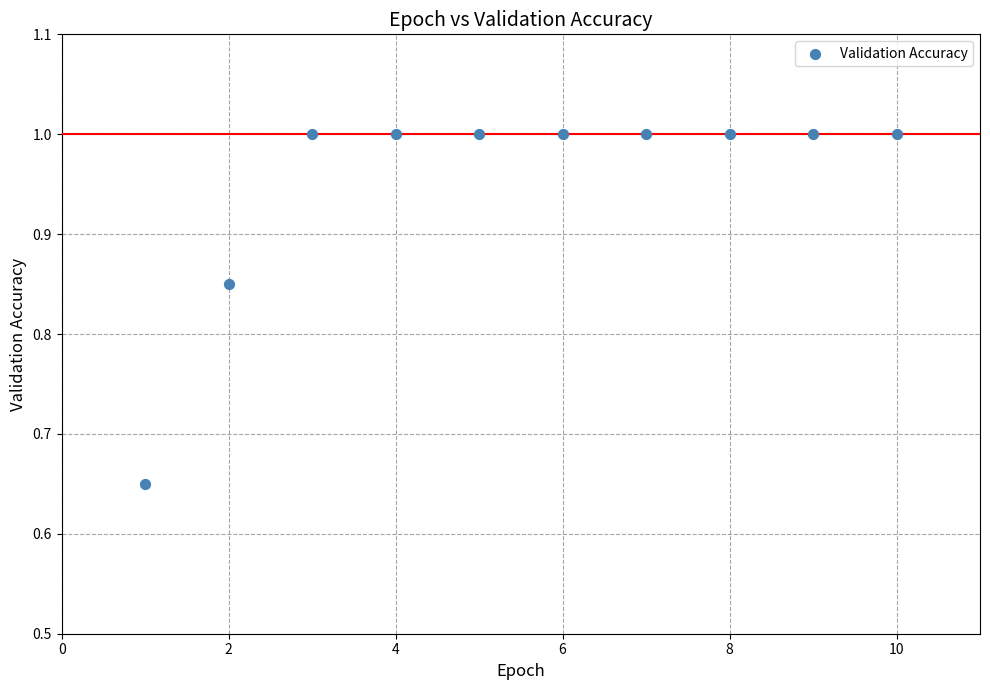

What is the range of X values (max minus min)?

9.0